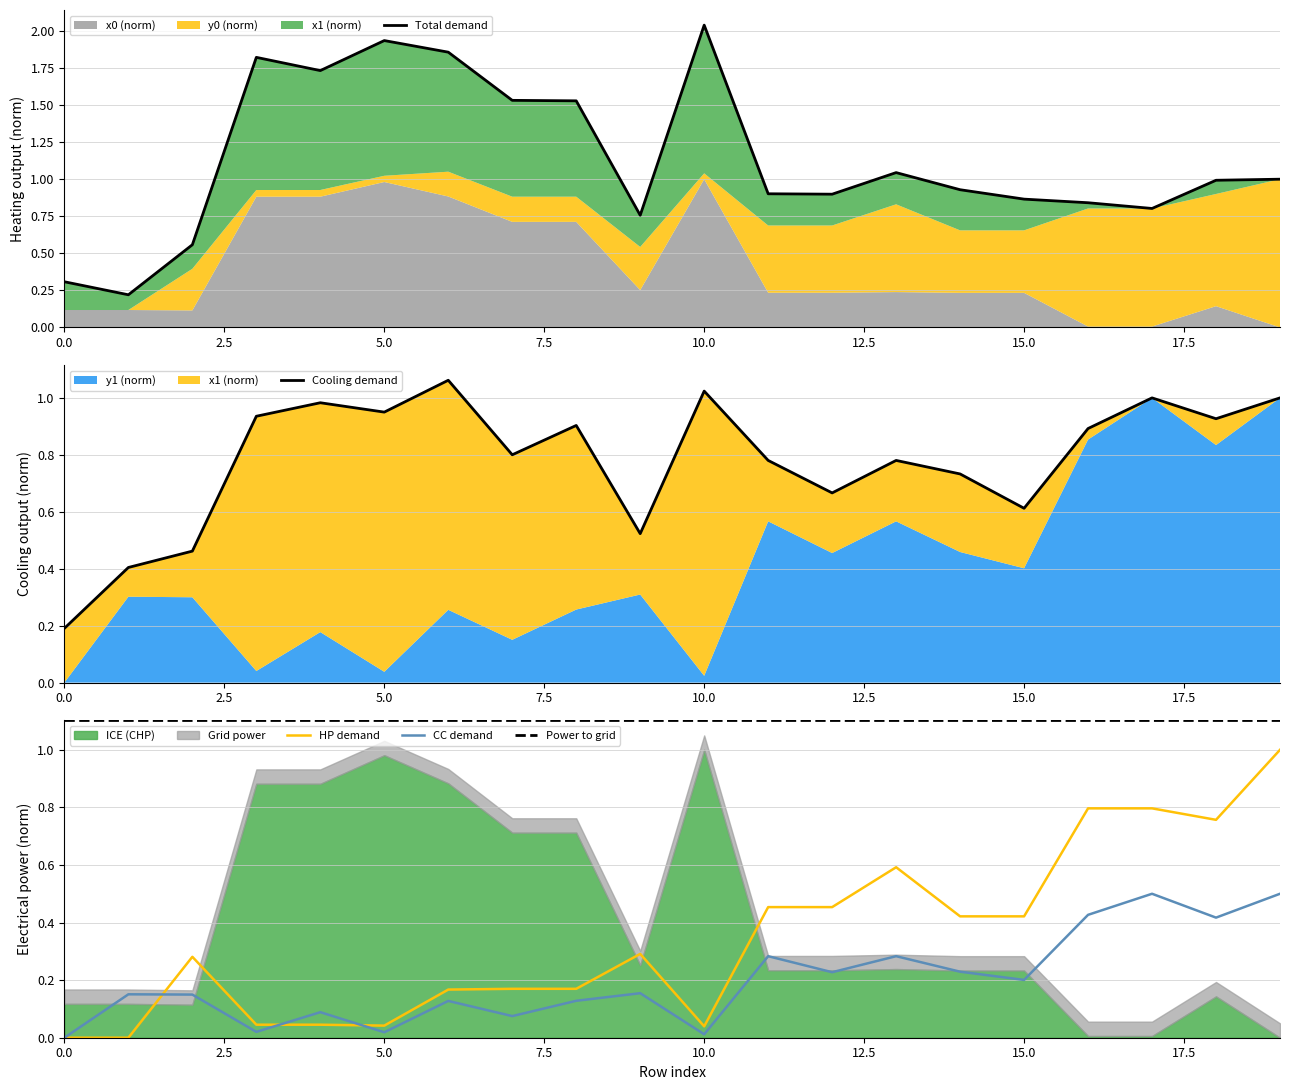

Which series has the largest total across all categories?

y0